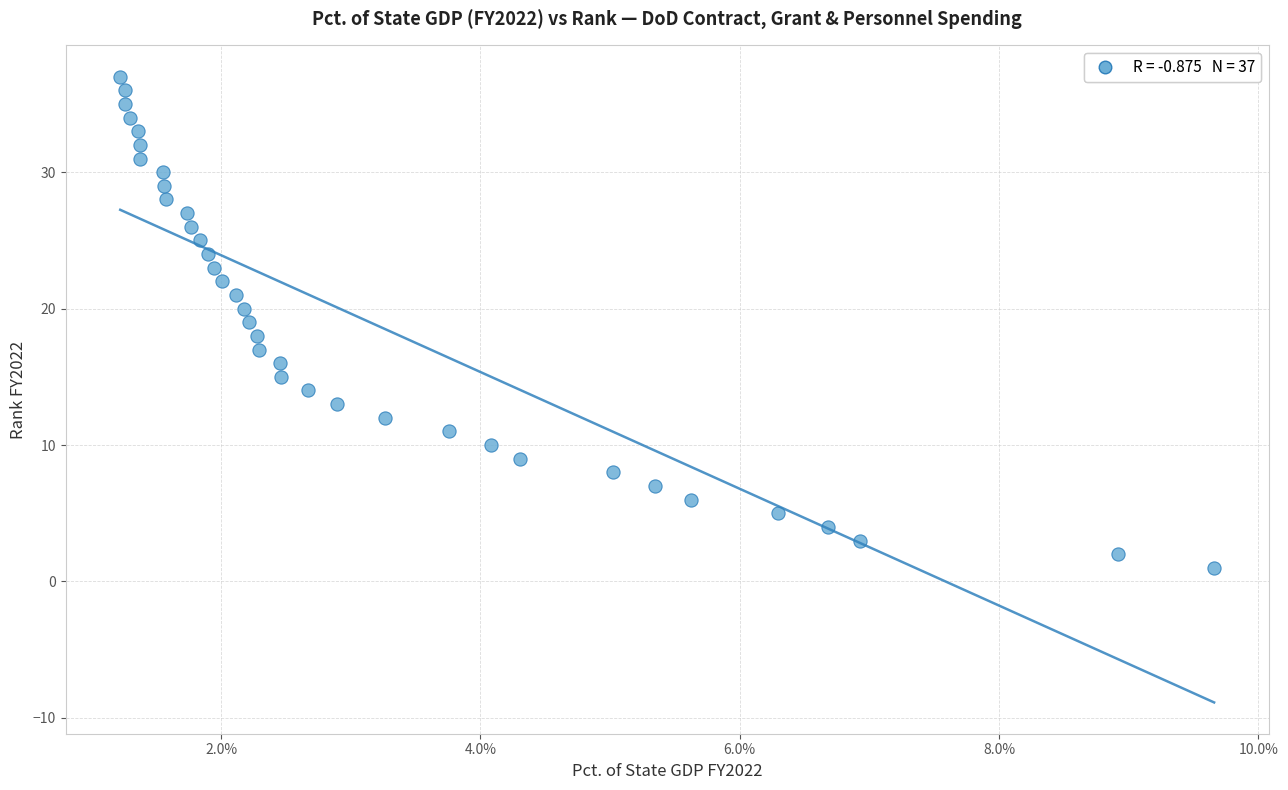

What is the range of Y values (max minus min)?

36